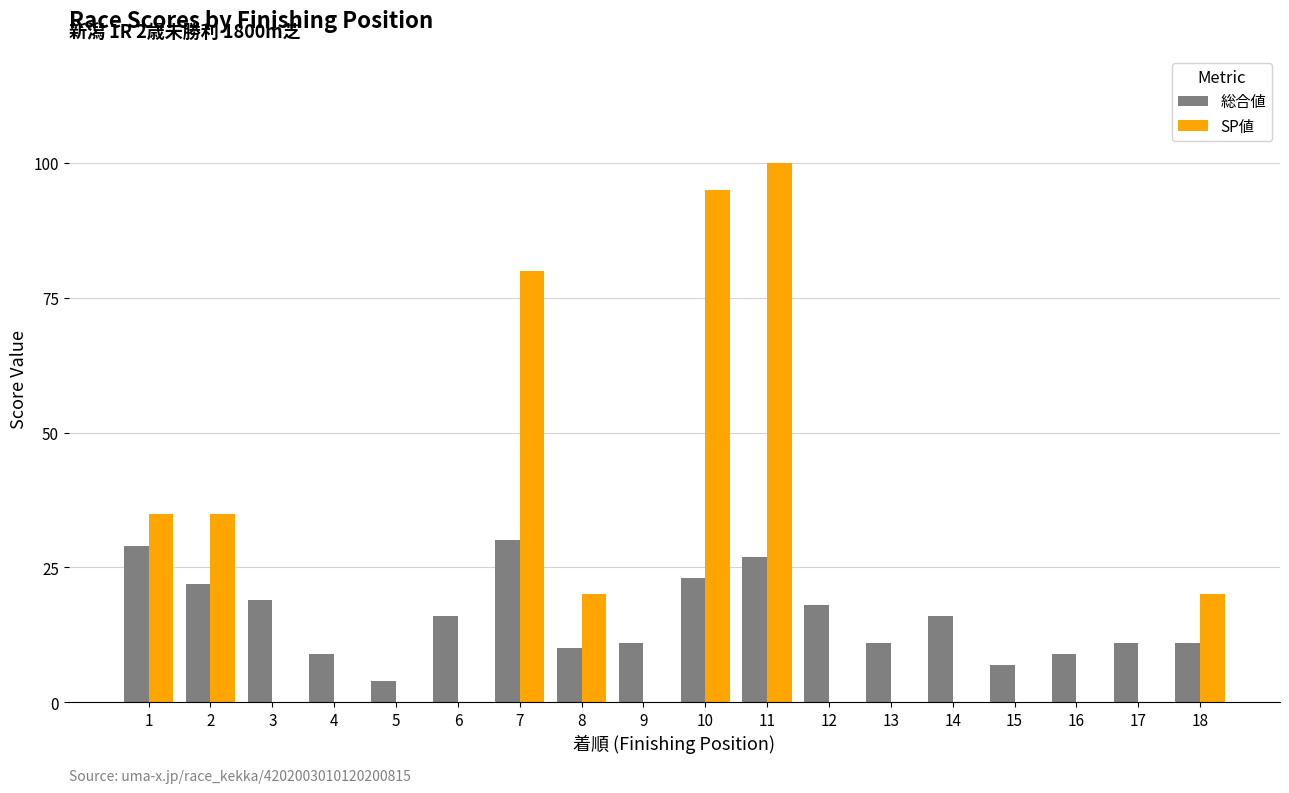

At which label does SP値 reach its peak?

11